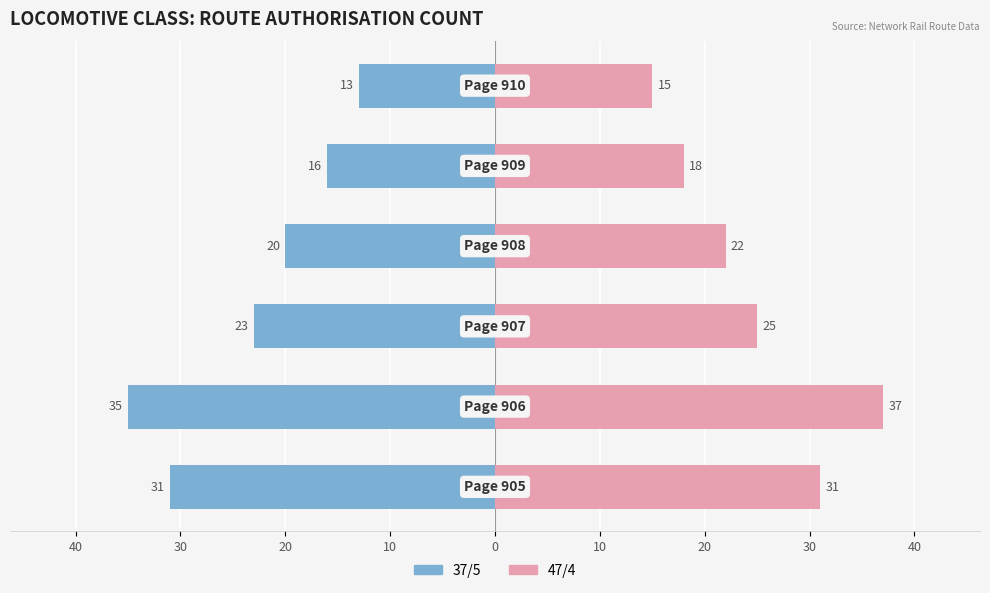

Does the chart contain stacked bars?

No